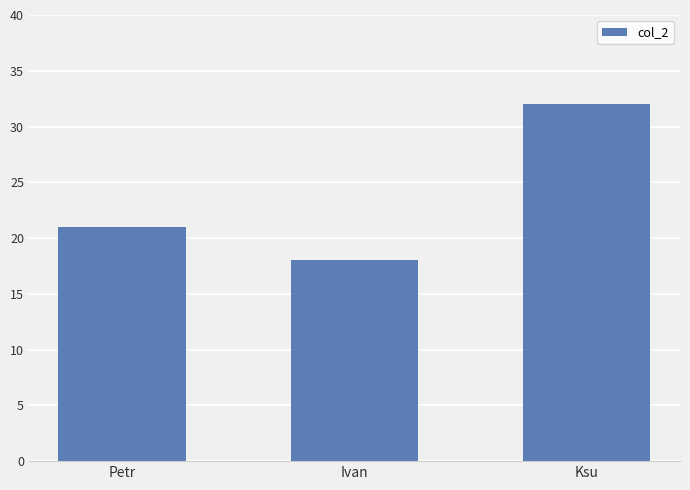

At which label is the value closest to 25?

Petr